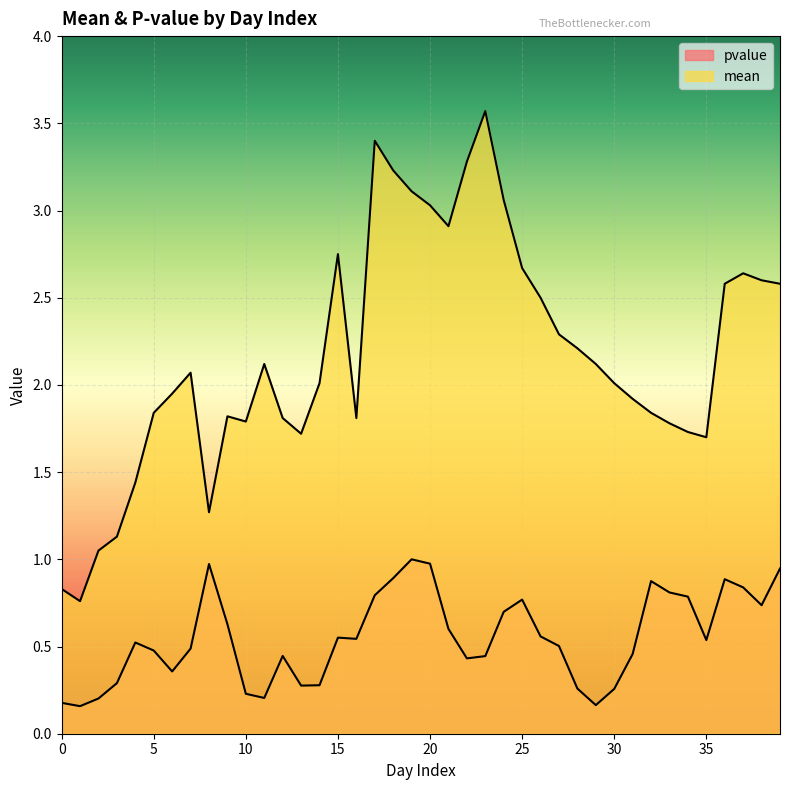

In pvalue, how many points are lower than both neighbors (excluding endpoints)?

9